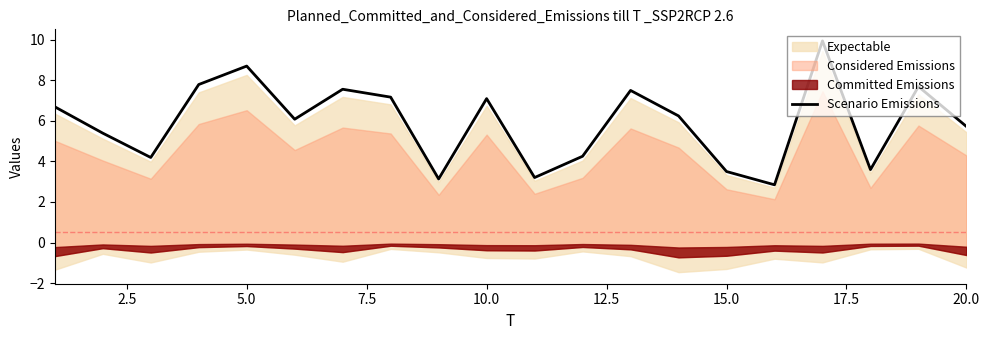

How many lines are shown in the chart?

1